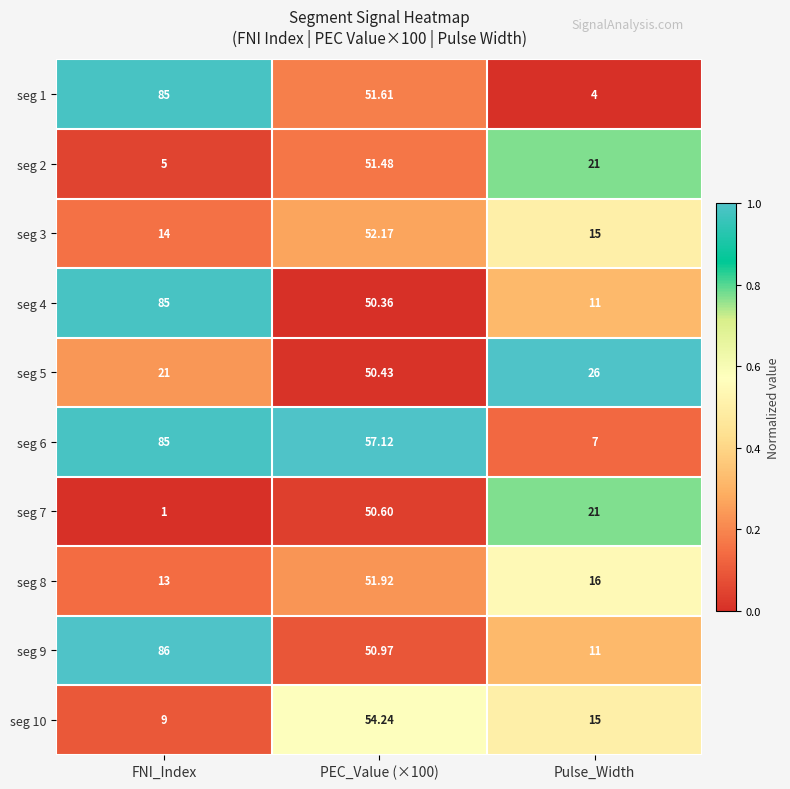

Which category has the highest value across all series?

FNI_Index